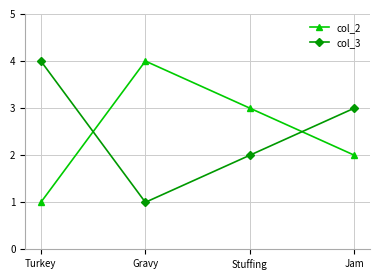

Is it true that col_2 equals 6 at Gravy?

False